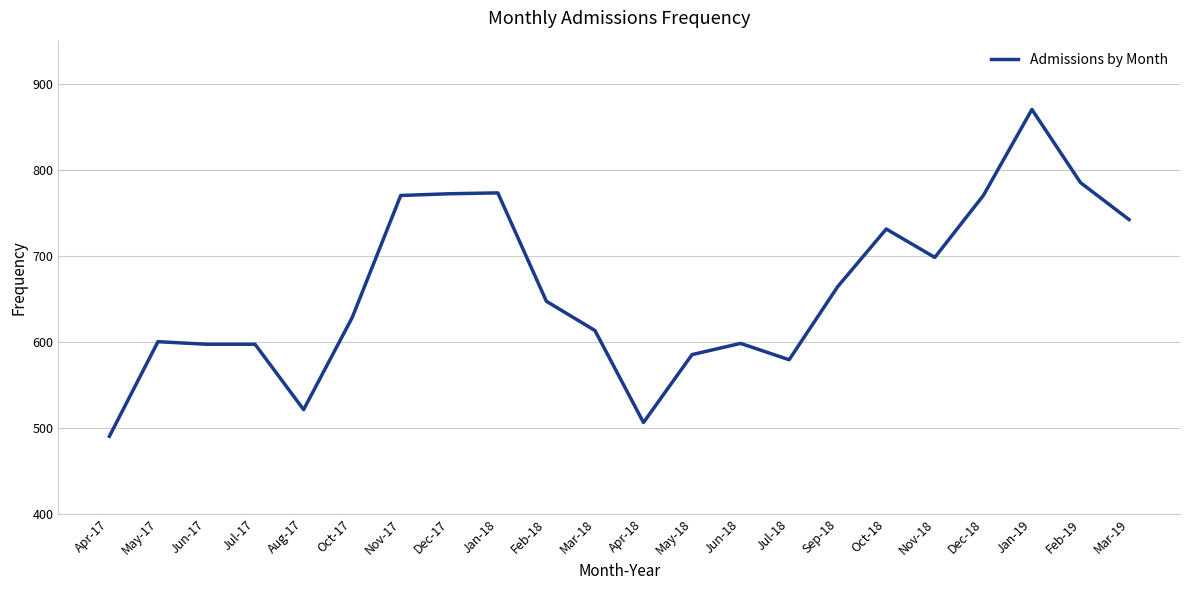

How many lines are shown in the chart?

1